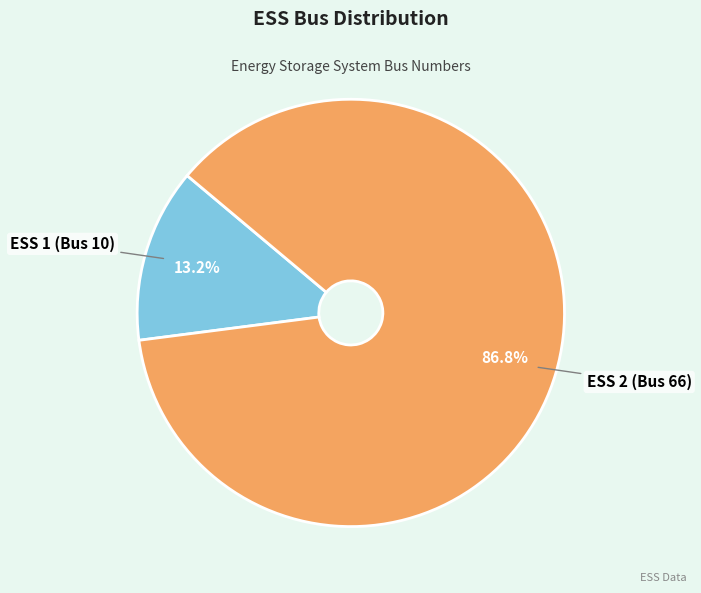

What is the majority slice?

ESS 2 (Bus 66)